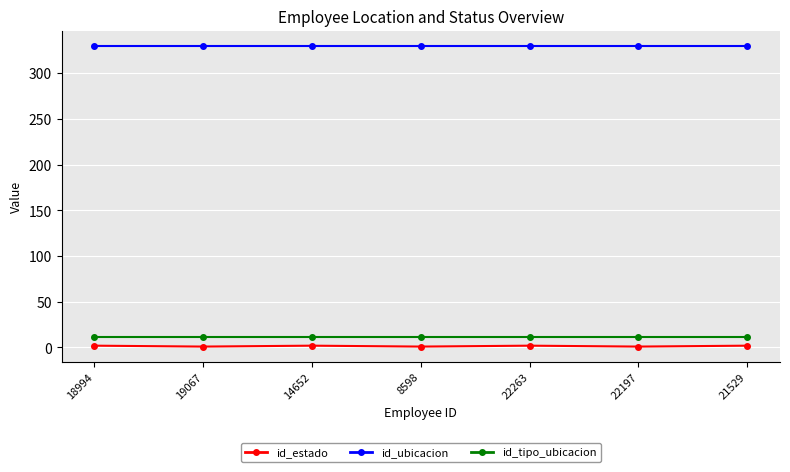

What is the sum of all id_ubicacion values?

2310